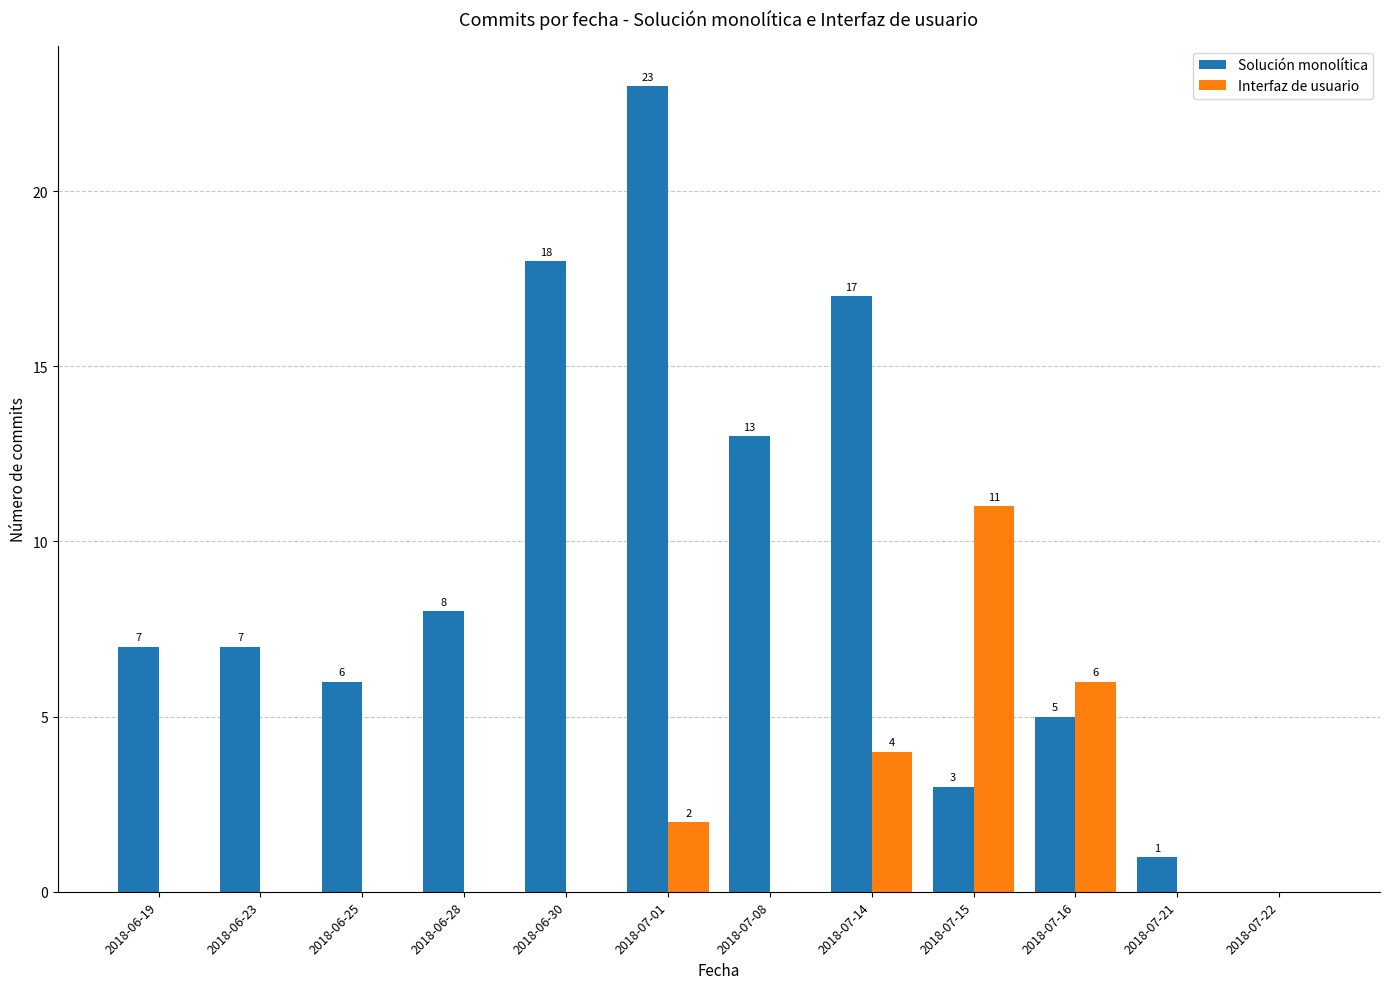

What is the average value of the Interfaz de usuario series?

2